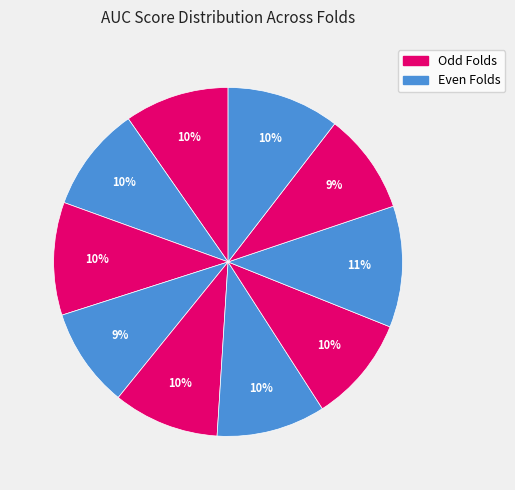

How many segments does this pie chart have?

10